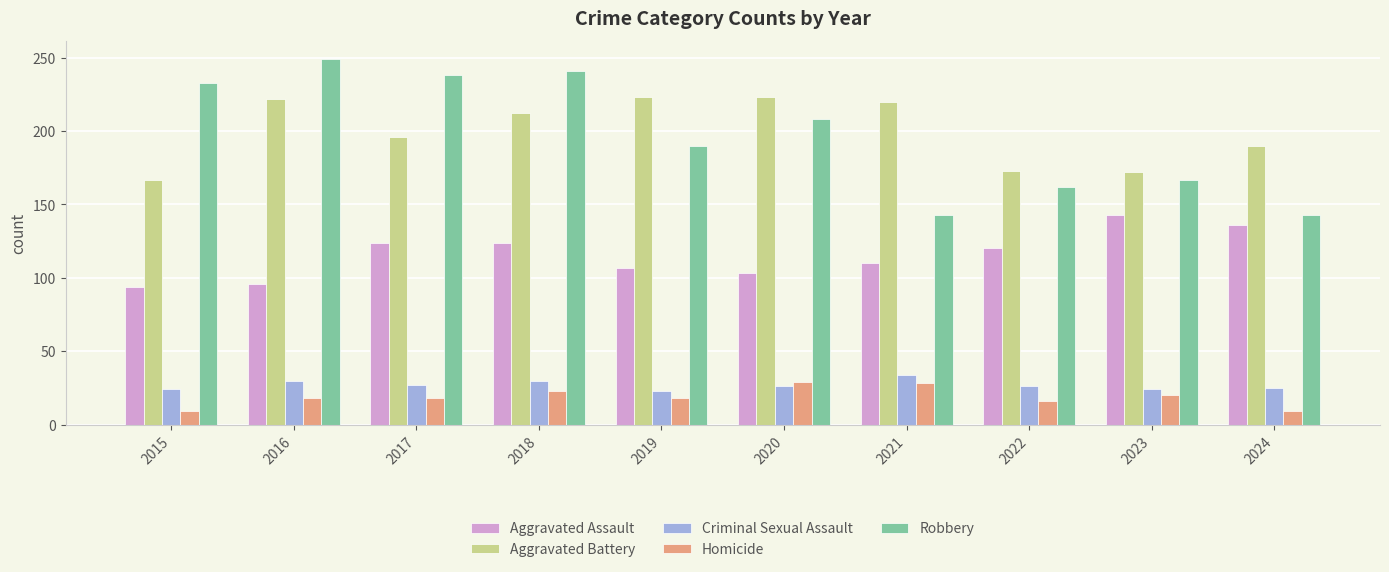

Rank the series at 2017 from lowest to highest value.

Homicide, Criminal Sexual Assault, Aggravated Assault, Aggravated Battery, Robbery